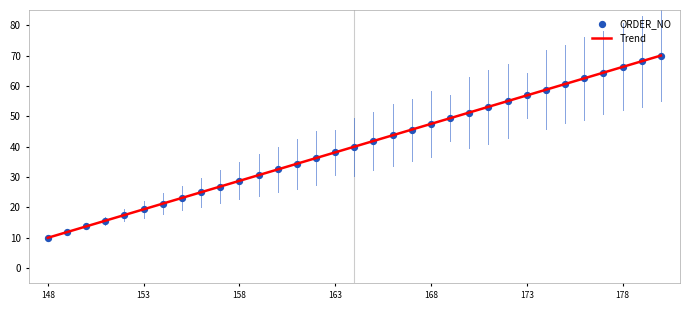

What is the greatest value displayed?

70.0